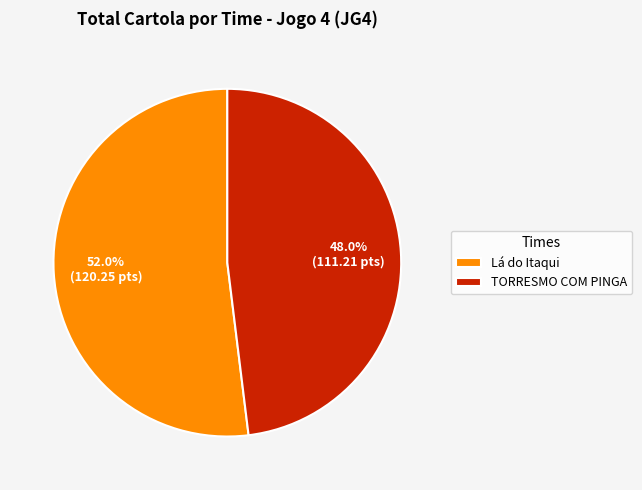

True or false: TORRESMO COM PINGA accounts for 1% of the total.

False